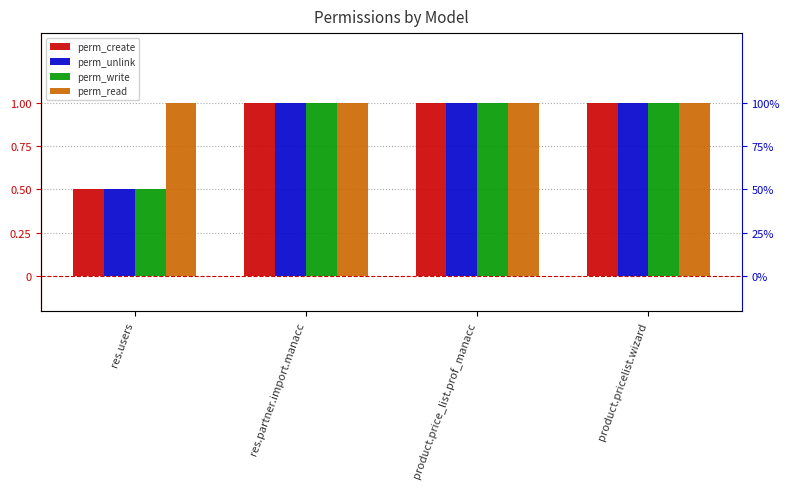

Reading left to right, what are all the values shown in this chart?

perm_create: 0.5	1.0	1.0	1.0
perm_unlink: 0.5	1.0	1.0	1.0
perm_write: 0.5	1.0	1.0	1.0
perm_read: 1.0	1.0	1.0	1.0